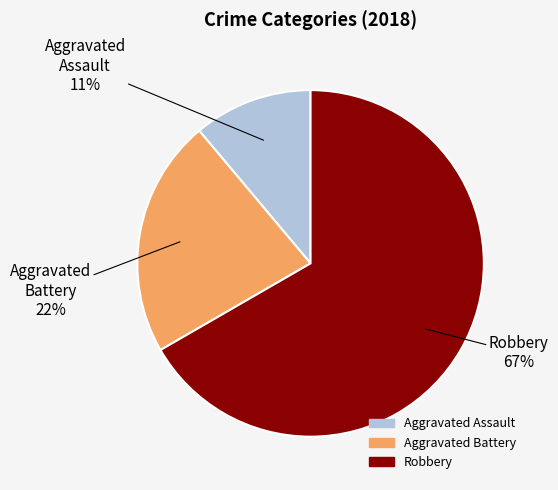

Which category has the biggest portion of the pie?

Robbery